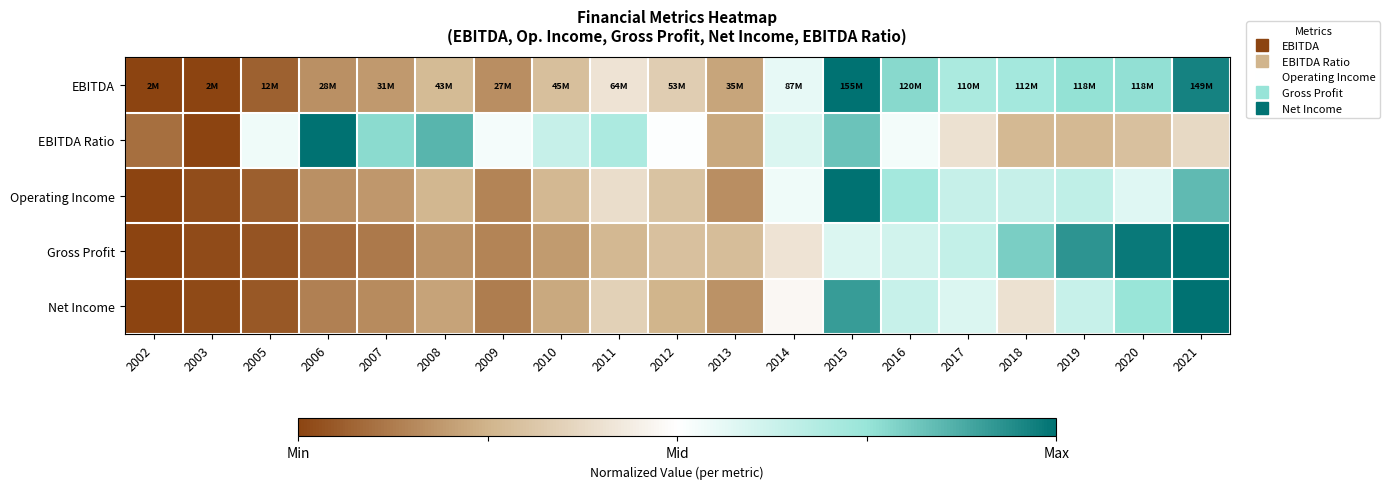

Rank the series at 2016 from lowest to highest value.

EBITDA Ratio, Gross Profit, Net Income, Operating Income, EBITDA